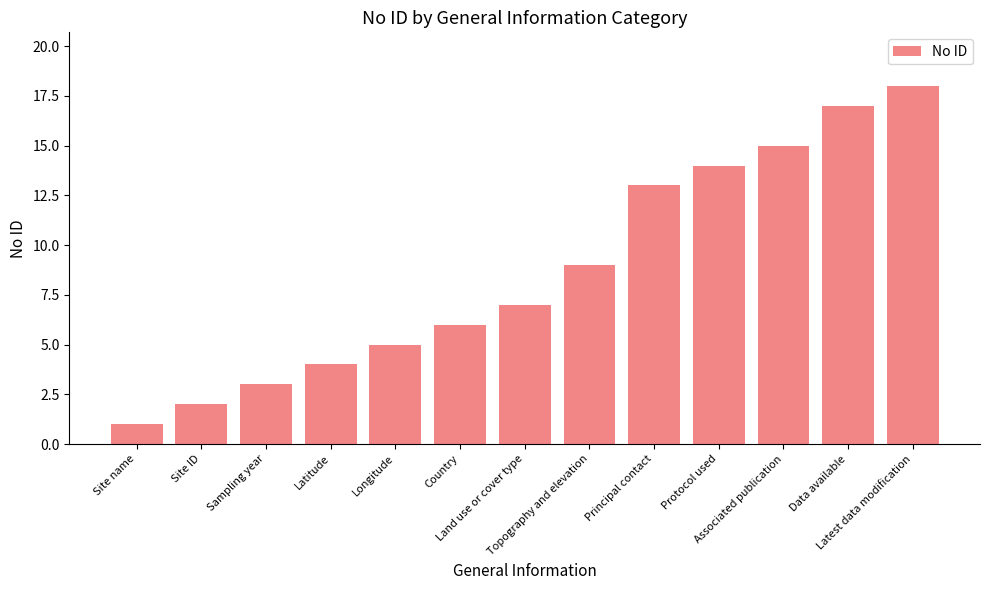

List the labels in order of value, largest first.

Latest data modification, Data available, Associated publication, Protocol used, Principal contact, Topography and elevation, Land use or cover type, Country, Longitude, Latitude, Sampling year, Site ID, Site name